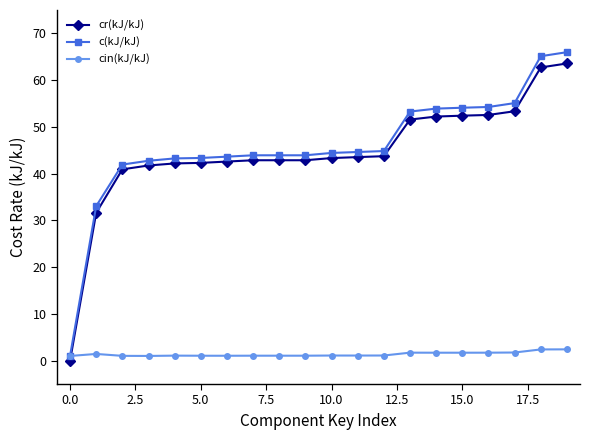

What is the maximum value for cr(kJ/kJ)?

63.6